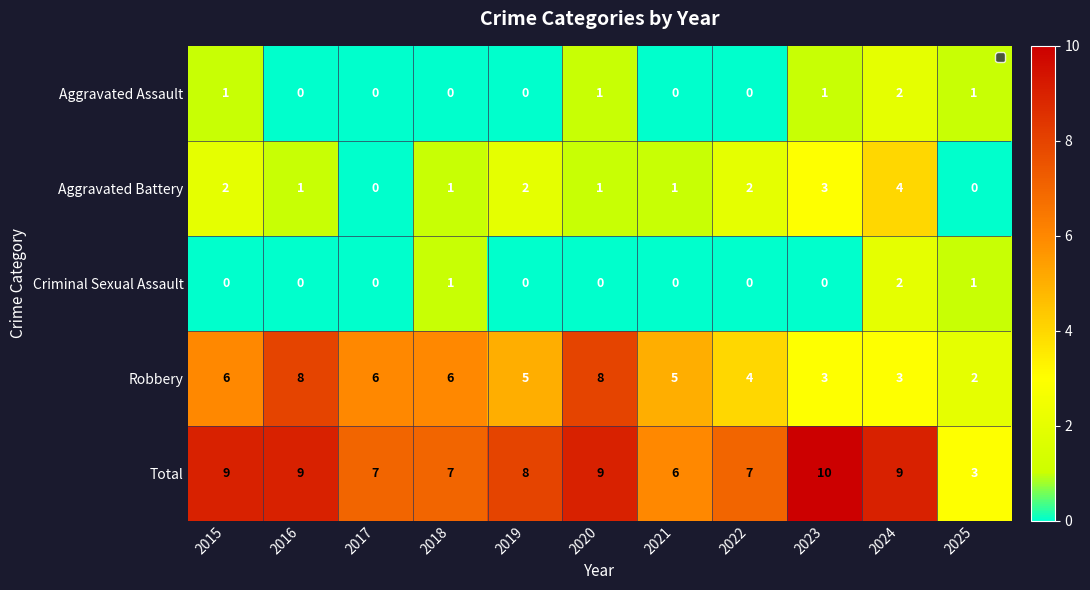

What is the sum of the Robbery values at 2023 and 2025?

5